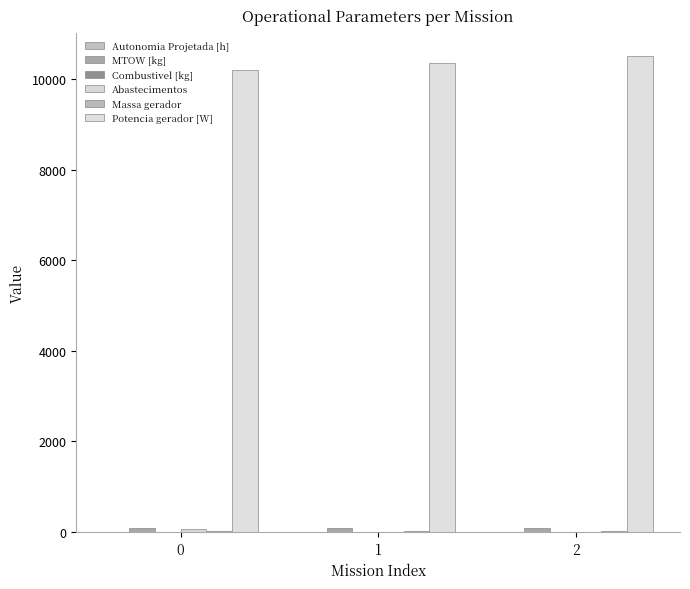

How many groups of bars are there?

3